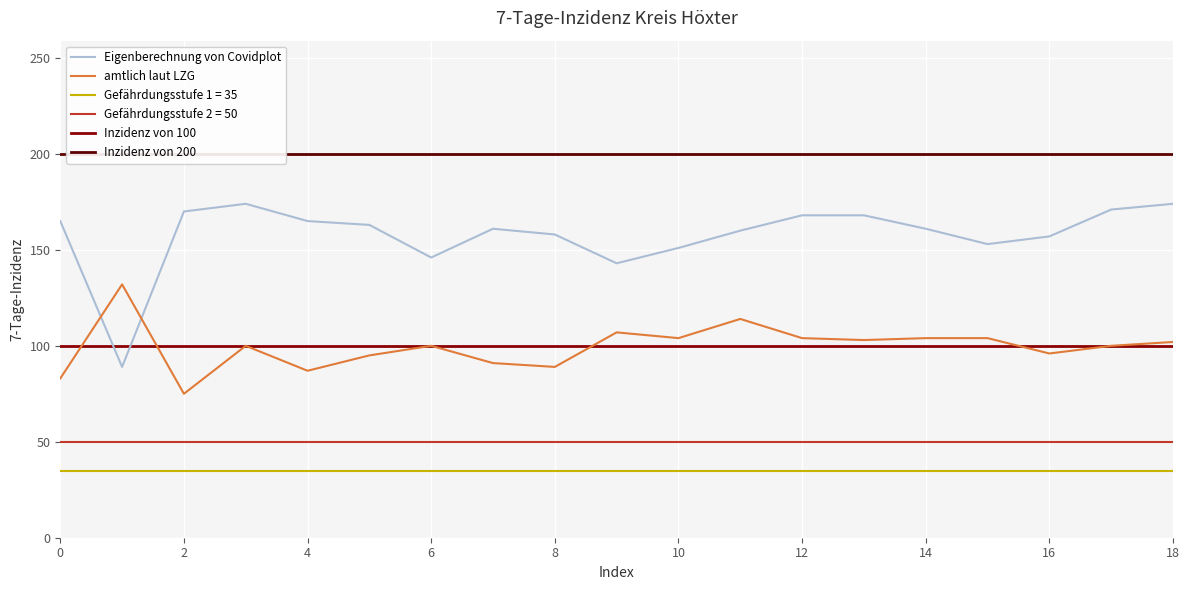

What value does the col_4 series have at 11?

160